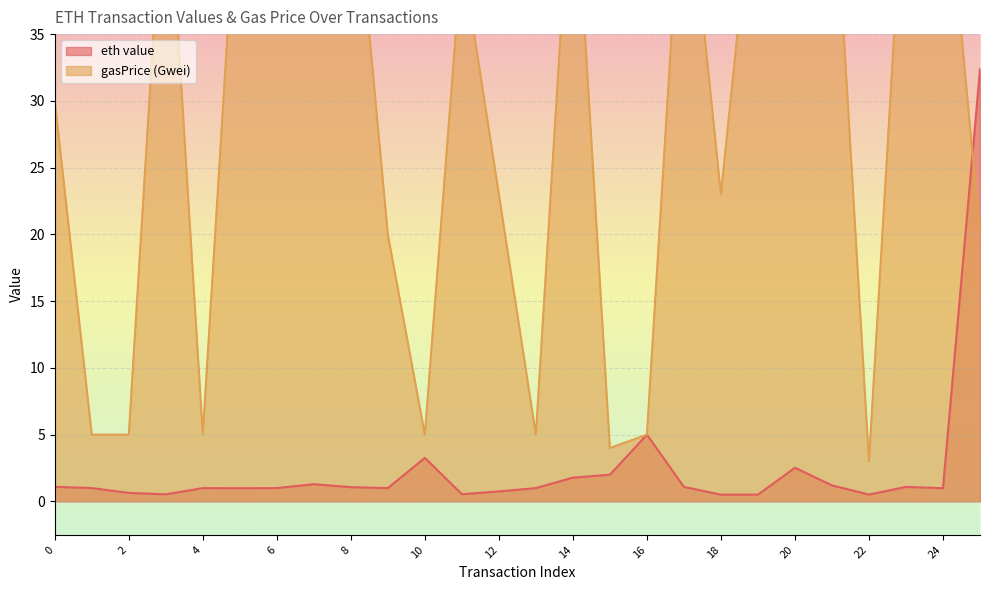

Where do eth value and gasPrice (Gwei) first cross each other?

24 and 25